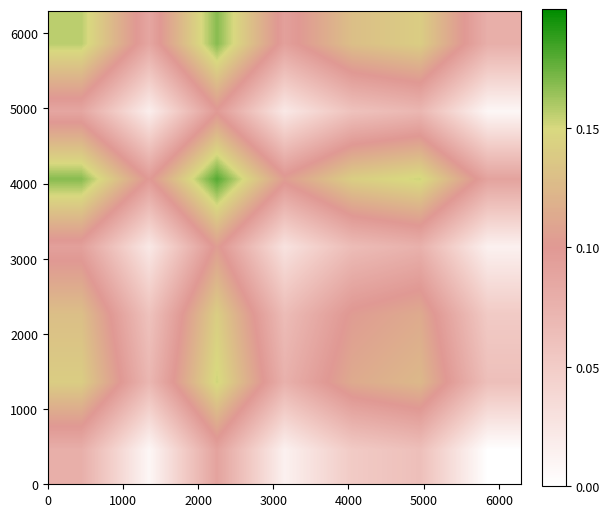

How many data points does each series have?

7